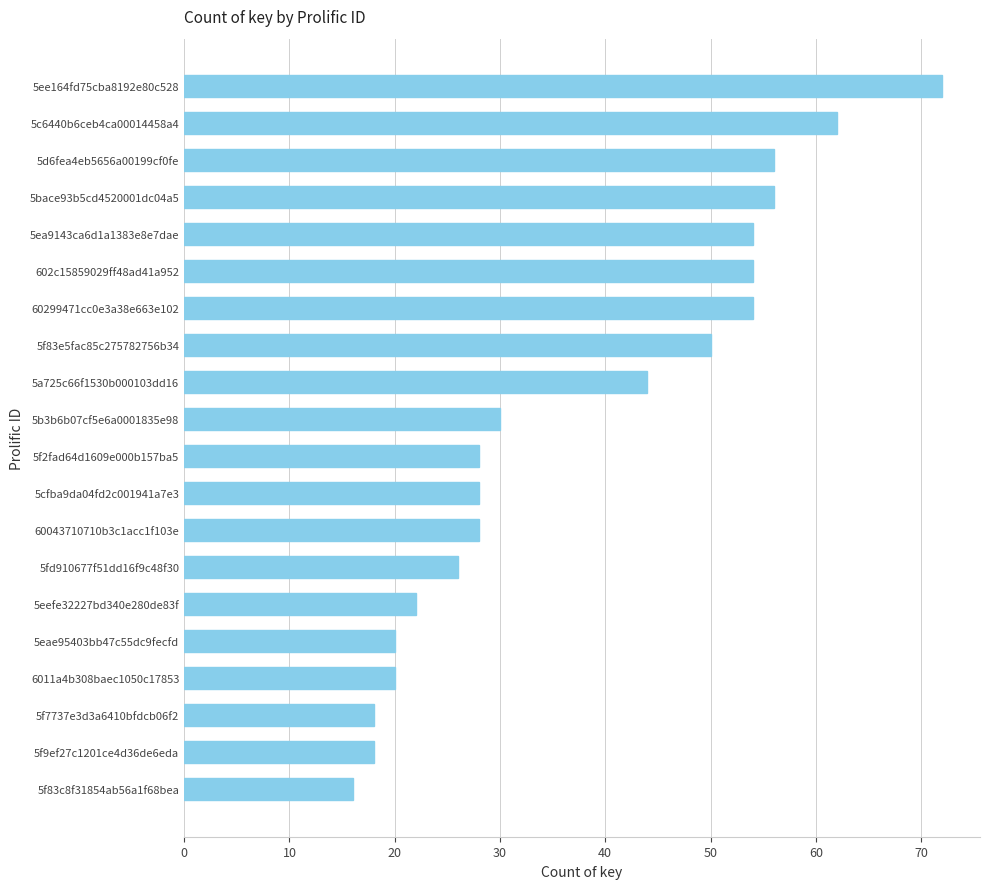

What is the label of the 10th bar from the top?

5b3b6b07cf5e6a0001835e98